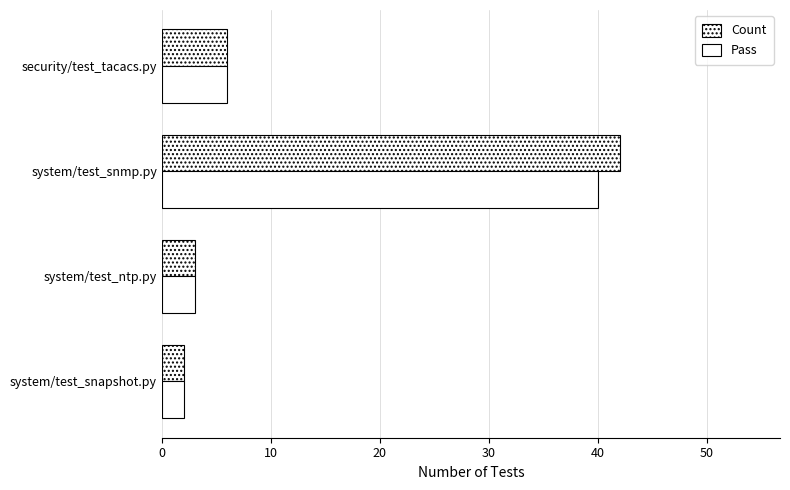

How many values in the Count series are below 6?

2